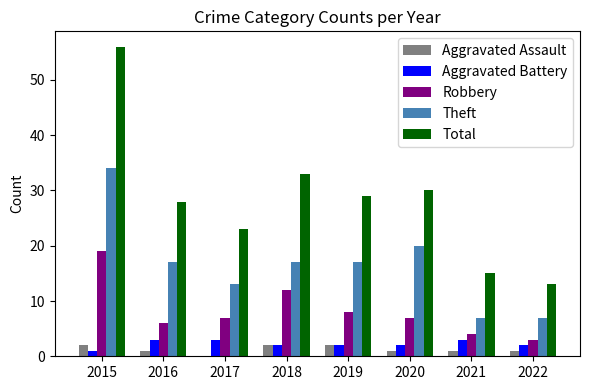

What are all the series names shown in the legend?

Aggravated Assault, Aggravated Battery, Robbery, Theft, Total